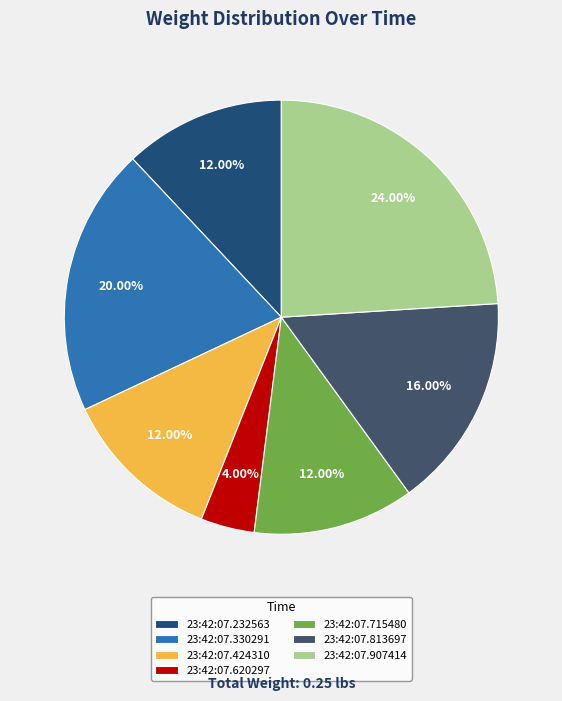

To the nearest percent, what portion does 23:42:07.424310 represent?

12%